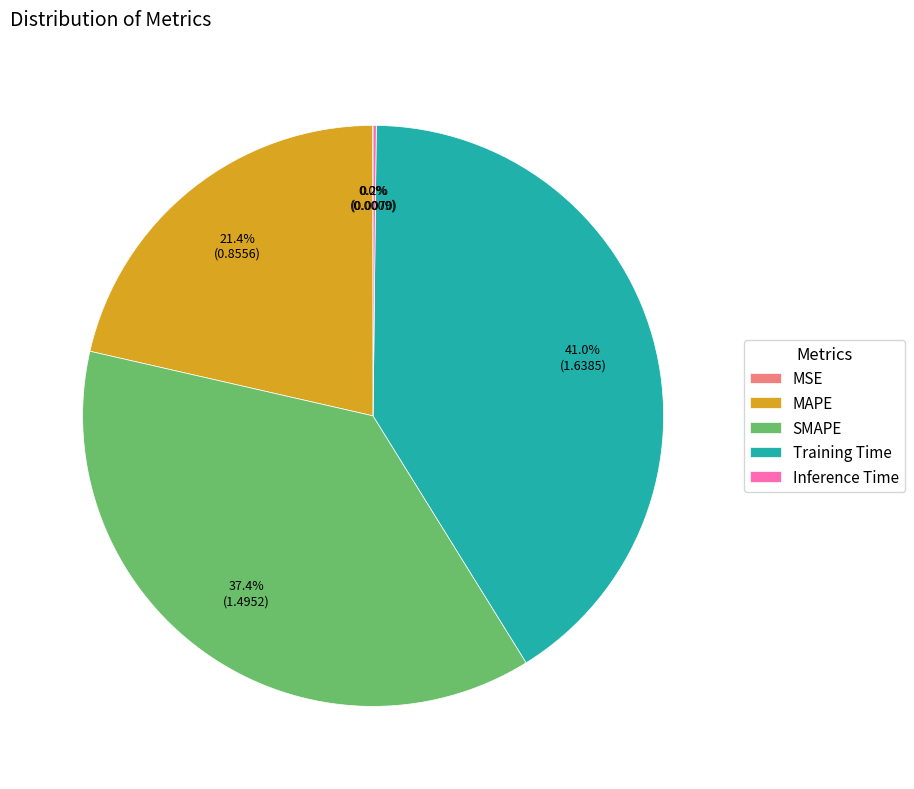

Which slice is the largest?

Training Time